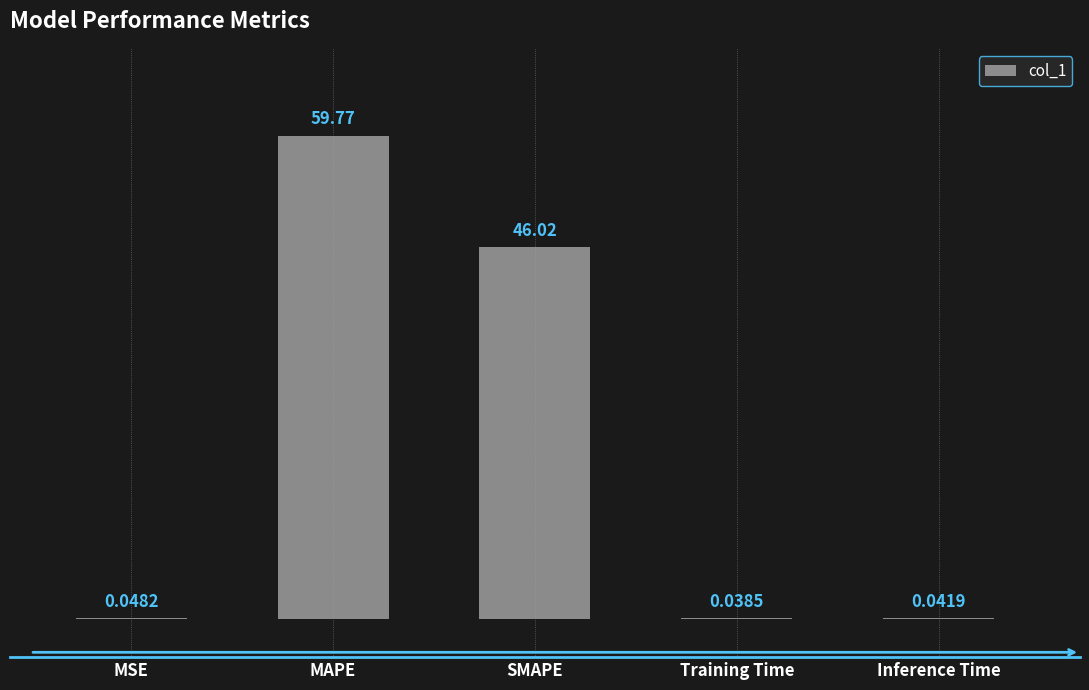

What is the average value?

21.2